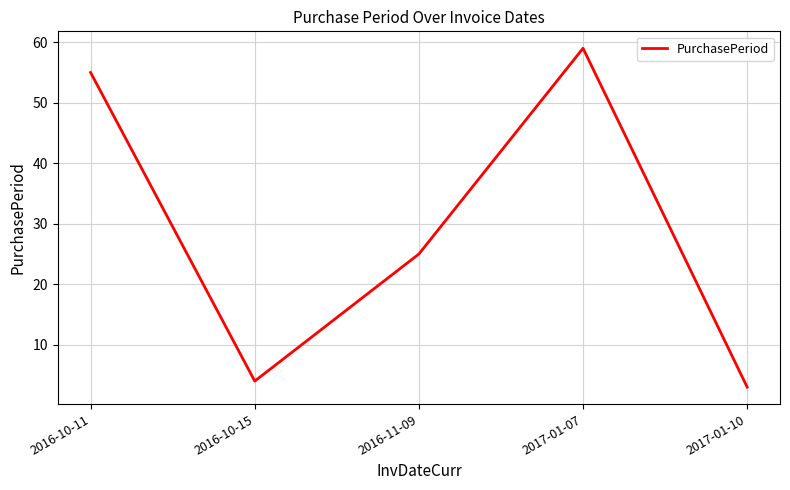

How many distinct data groups are displayed?

1